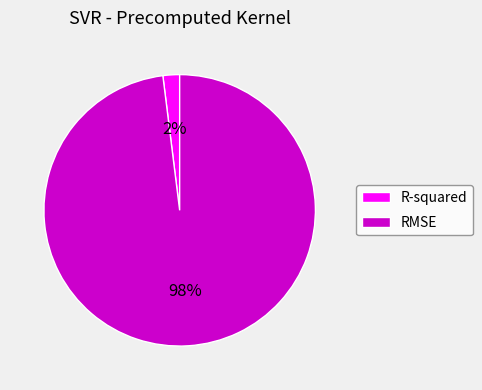

How many slices are in this pie chart?

2